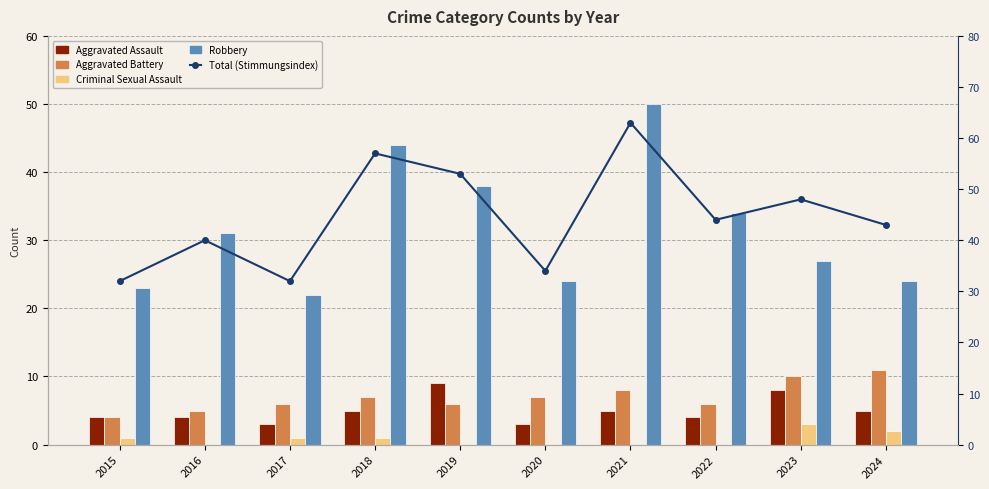

How many data points in Aggravated Assault are less than 5?

5